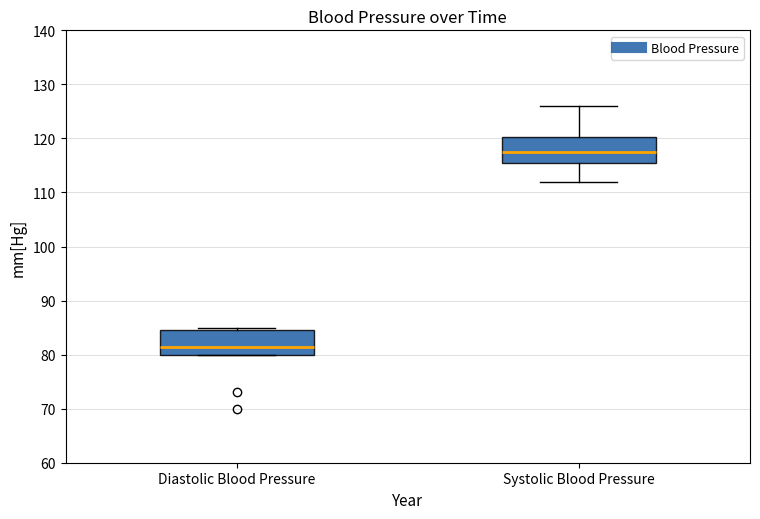

Which box has the highest median line?

Systolic Blood Pressure